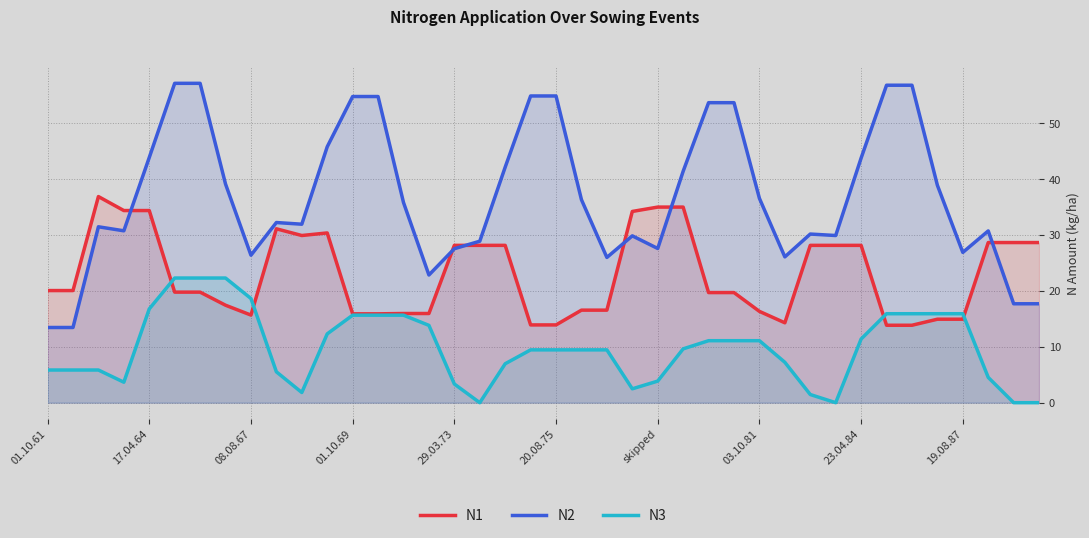

What is the total value across all series at 08.08.67?

60.6